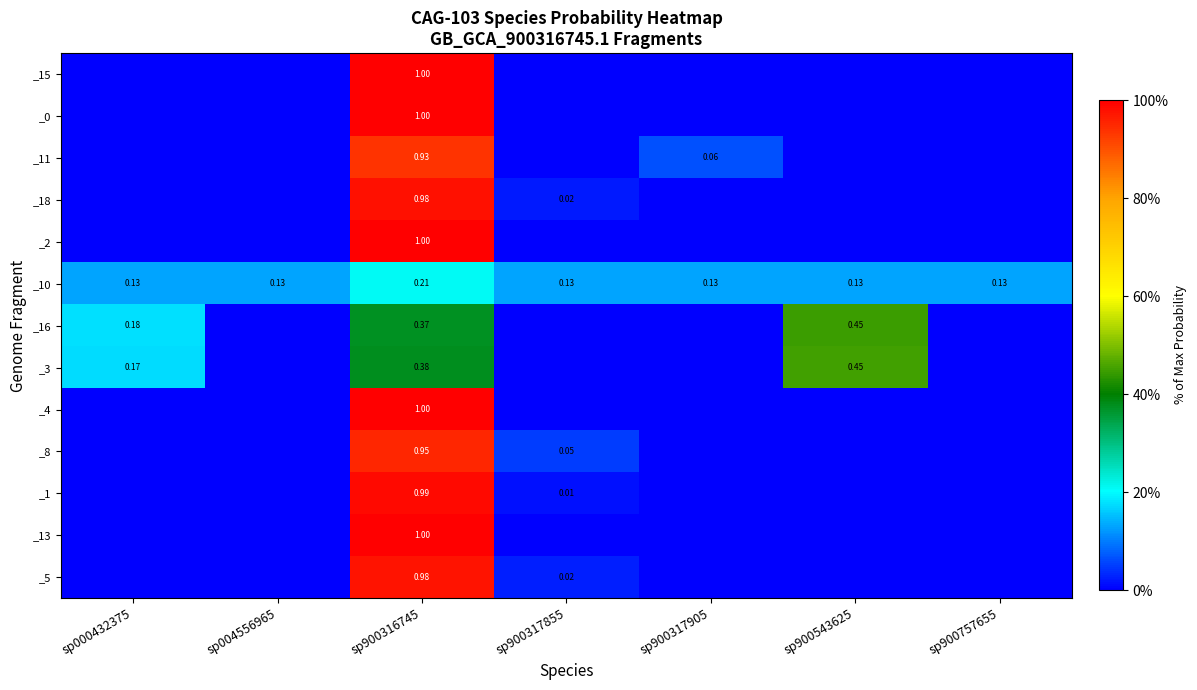

What is the greatest value displayed?

1.0